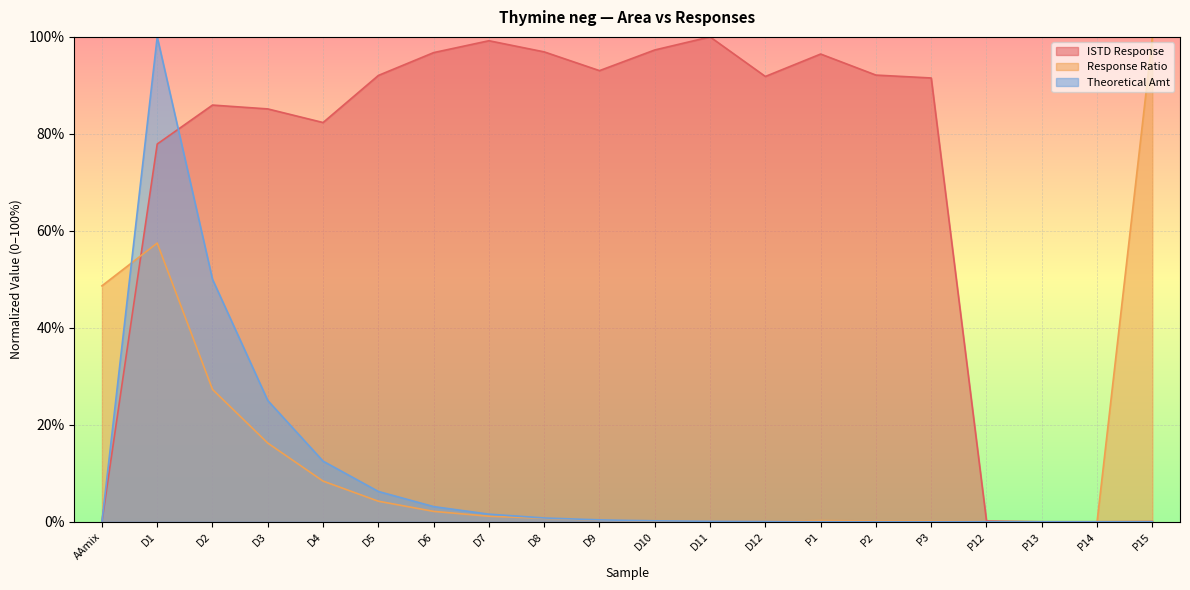

What is the difference between the maximum and minimum values in the Response Ratio series?

100.0